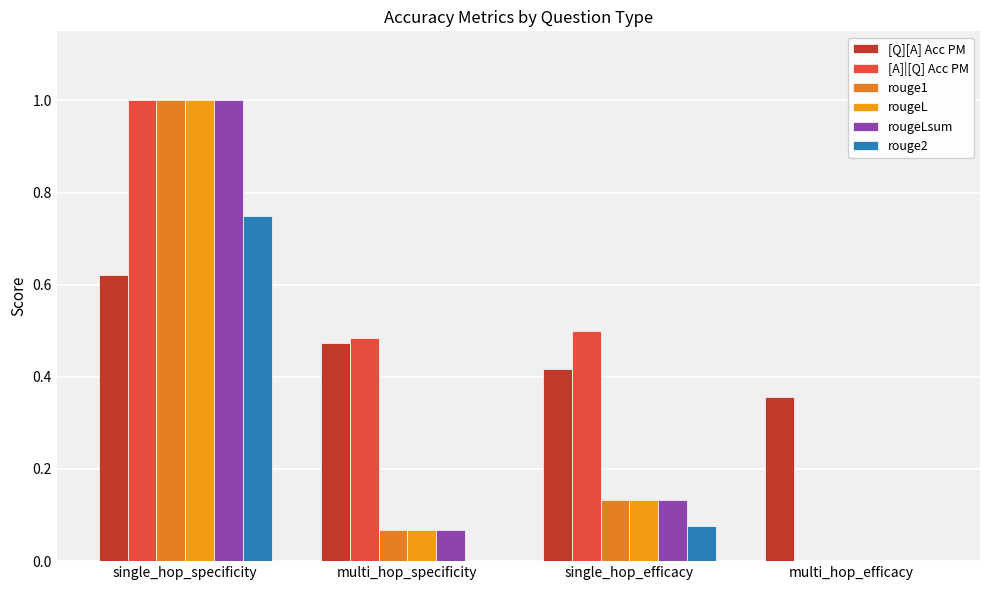

Are the bars grouped side by side (vs. stacked)?

Yes